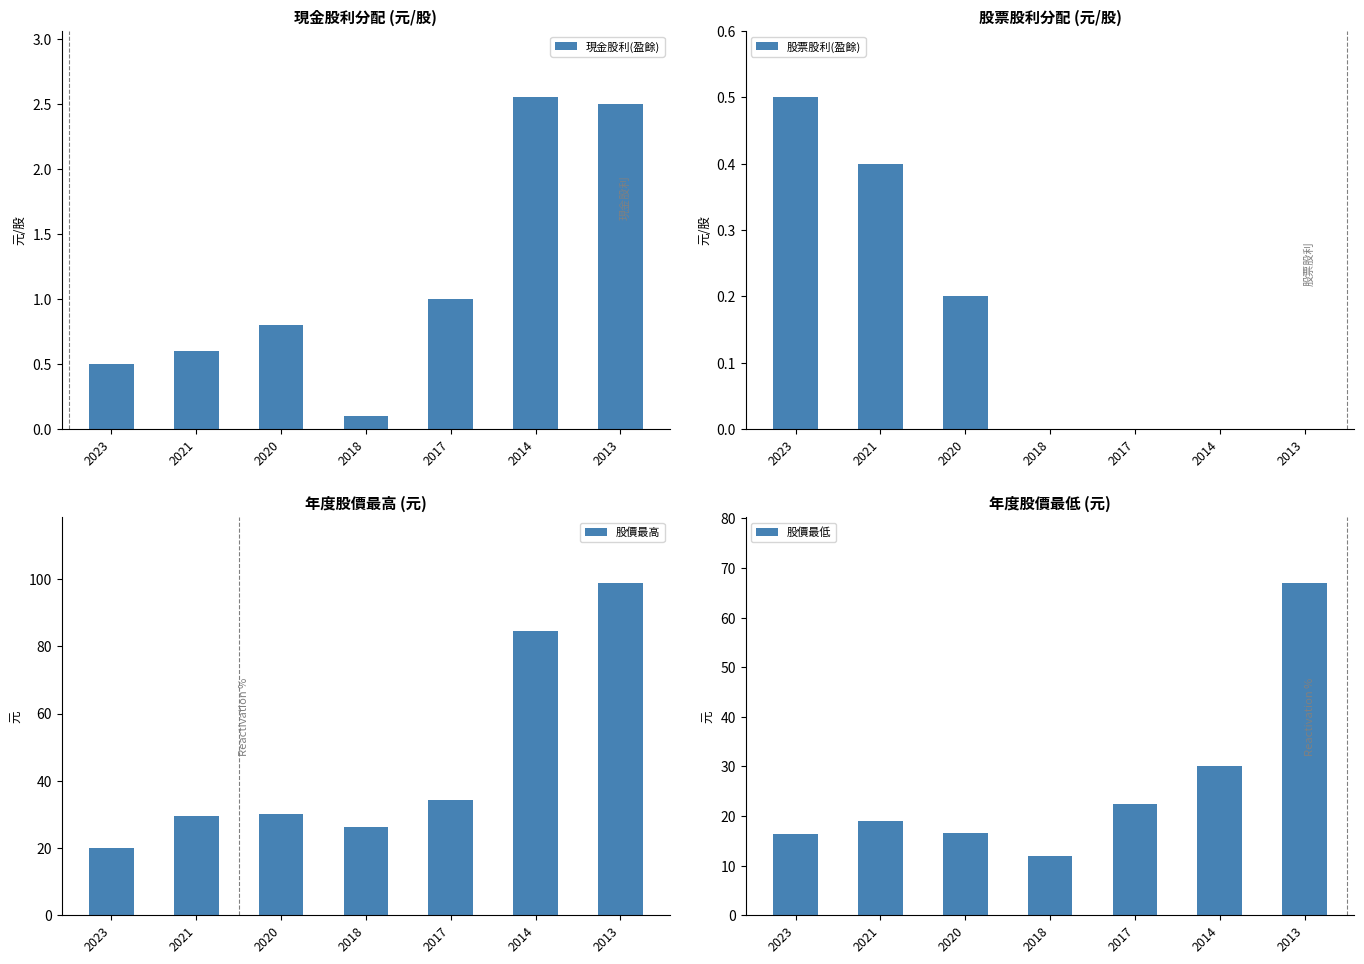

What is the total value across all series at 2023?

37.5